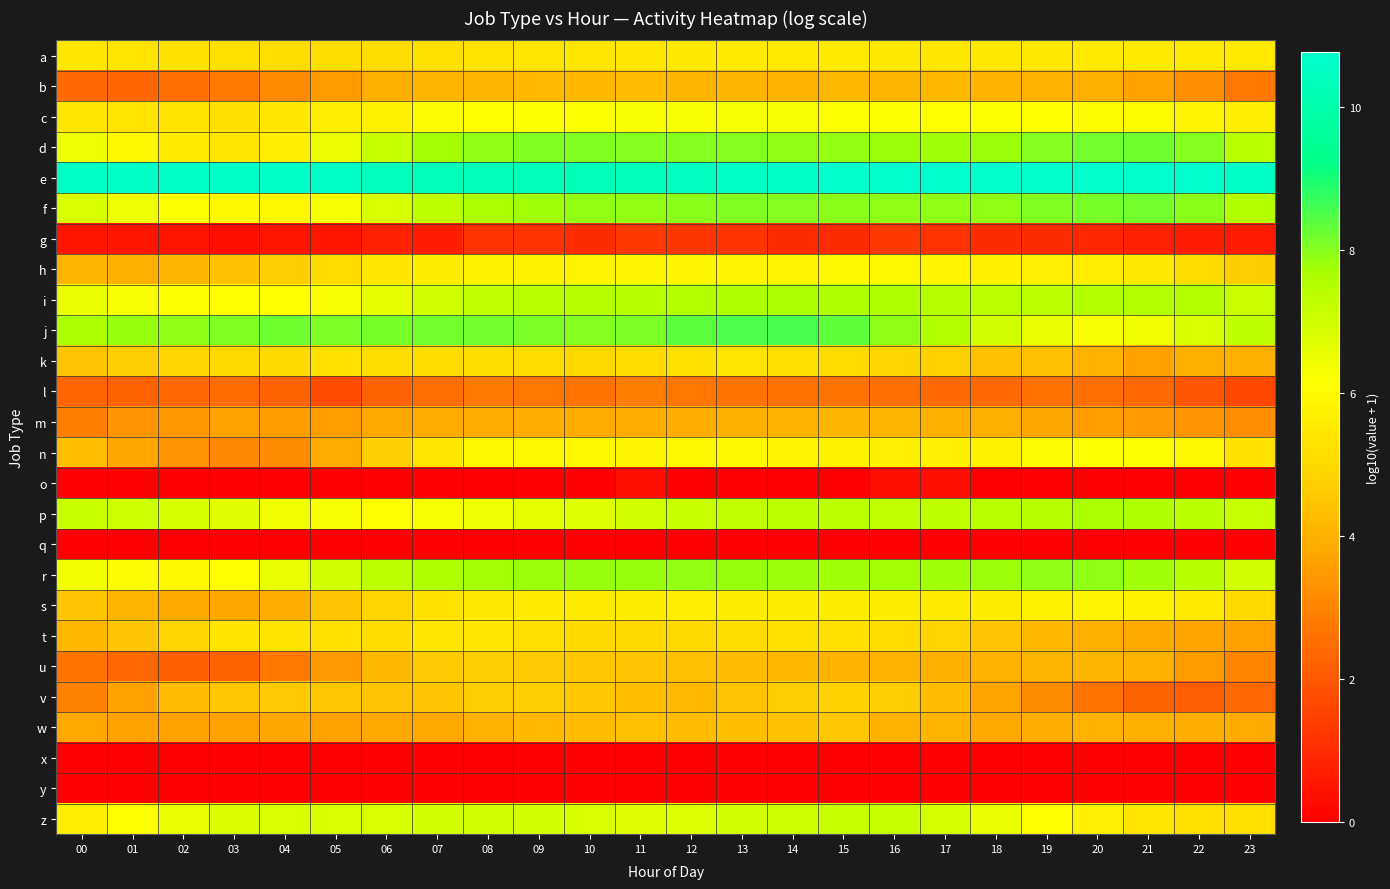

Which series has the largest total across all categories?

e